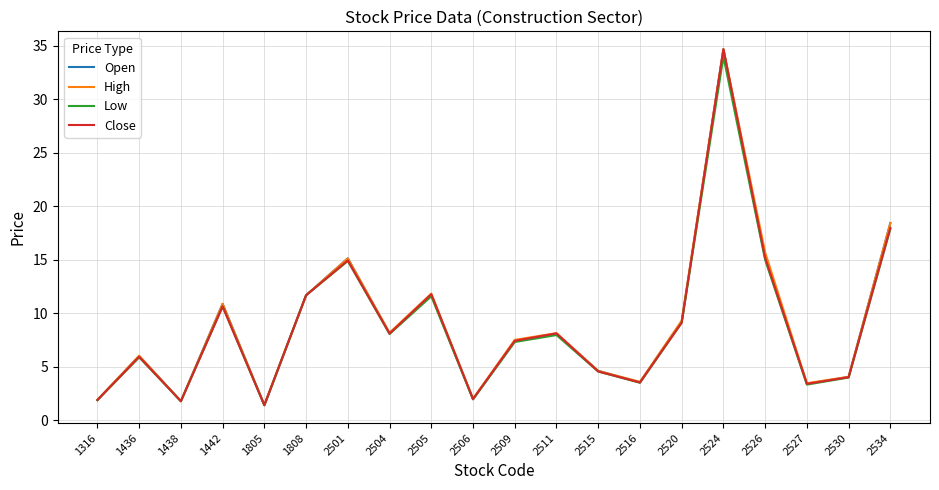

What is the difference between the Low values at 2526 and 1316?

13.1